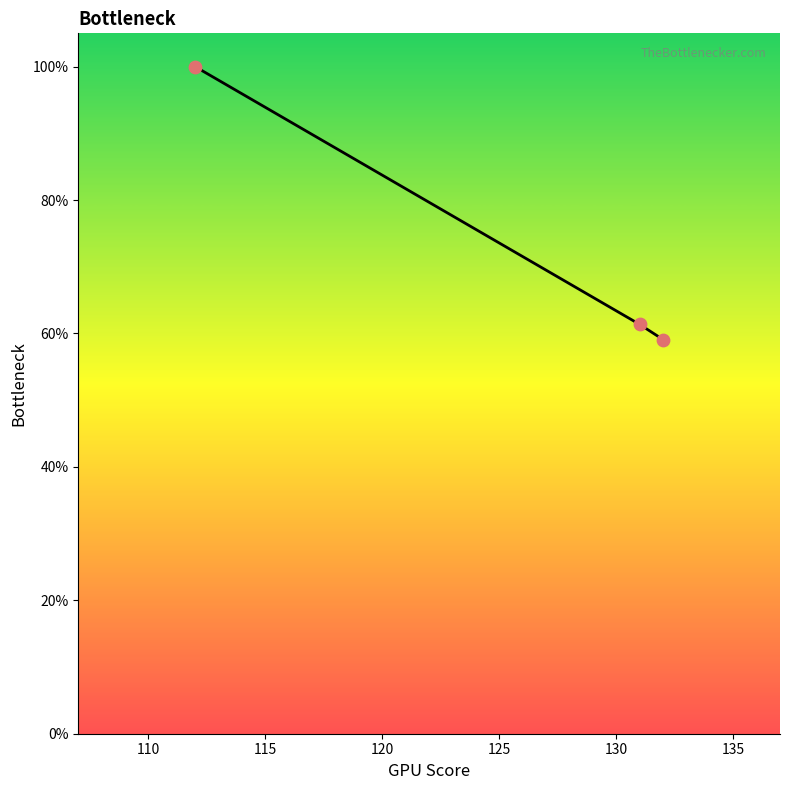

What is the sum of all values?

220.5